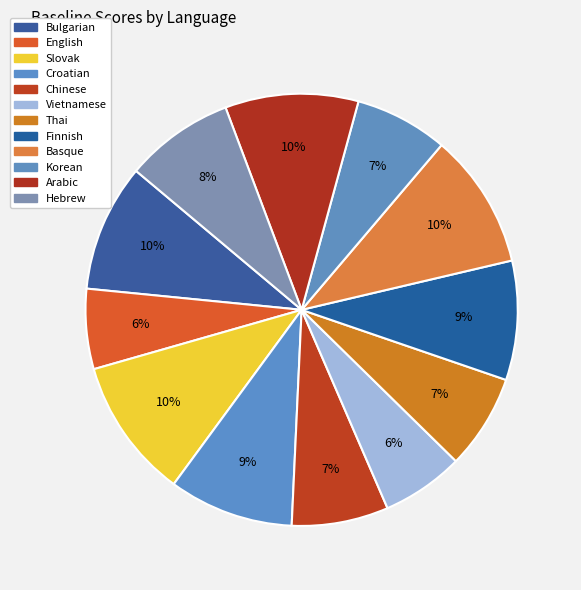

To the nearest percent, what portion does Korean represent?

7%